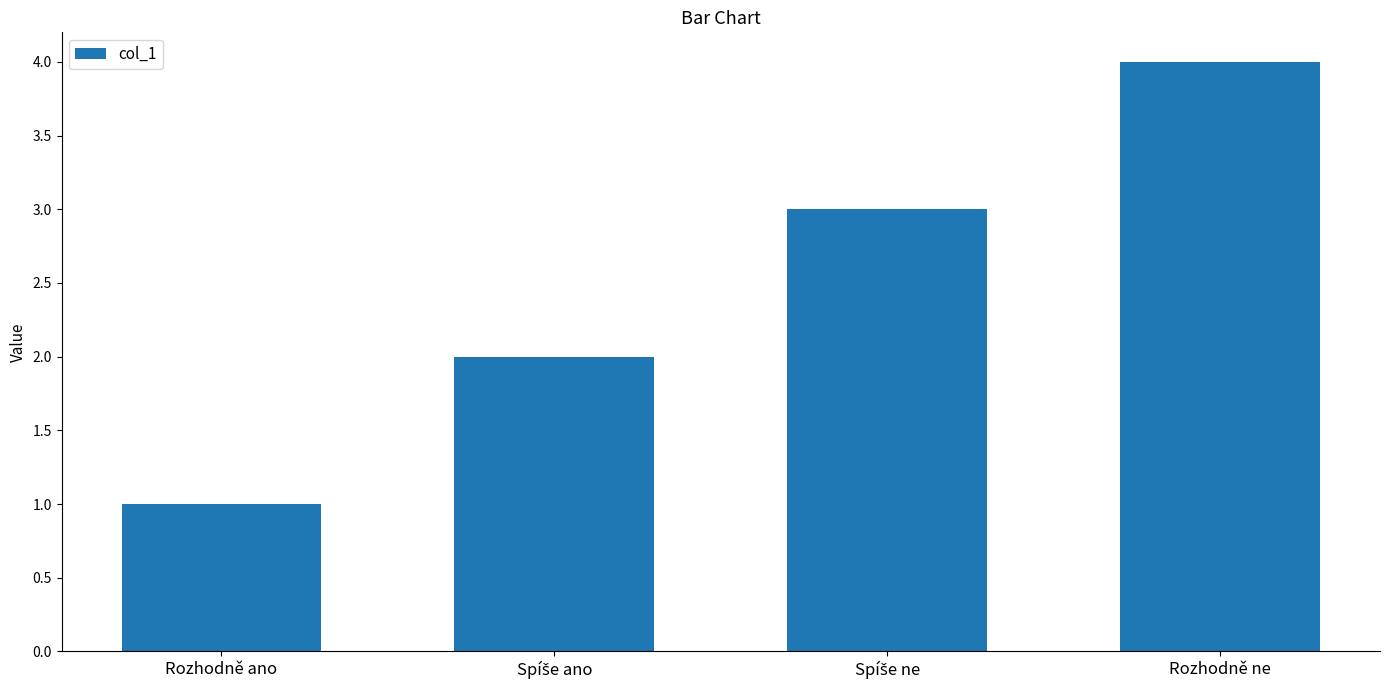

Is it true that the value at Rozhodně ne is 4?

True